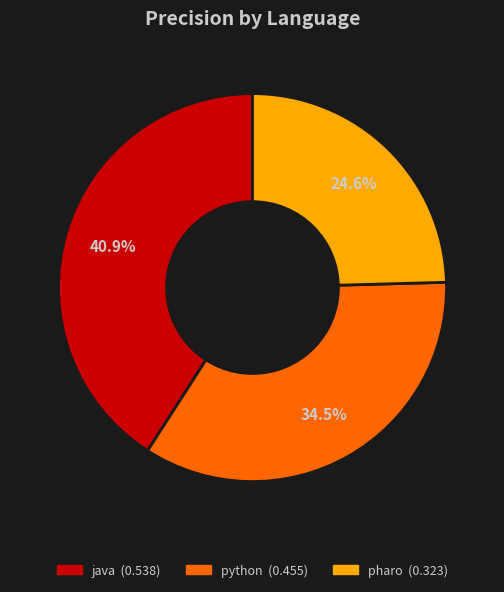

Does pharo account for over 50% of the chart?

No